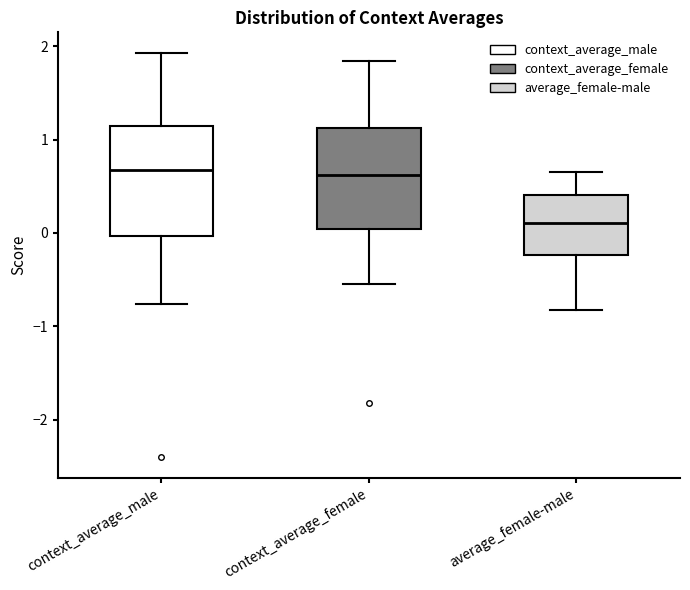

Reading left to right, read every box against the y-axis: the position of its median line, the range the box covers, and the ends of its whiskers. The values are not printed on the chart, so give them approximately, as read against the axis.

context_average_male: median 0.7, box 0.0 to 1.1, whiskers -0.8 to 1.9
context_average_female: median 0.6, box 0.0 to 1.1, whiskers -0.5 to 1.8
average_female-male: median 0.1, box -0.2 to 0.4, whiskers -0.8 to 0.7